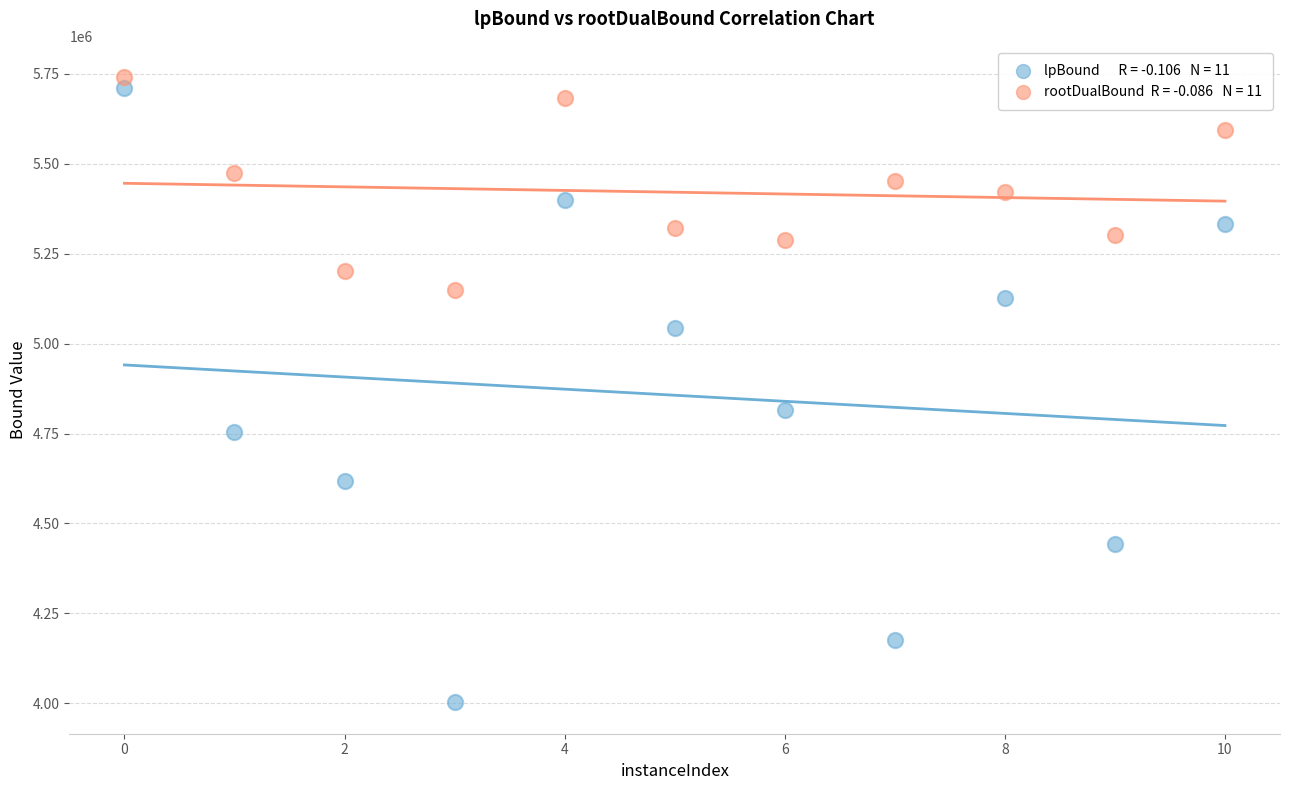

Across all series, what Y value is closest to 4871640?

4814782.4